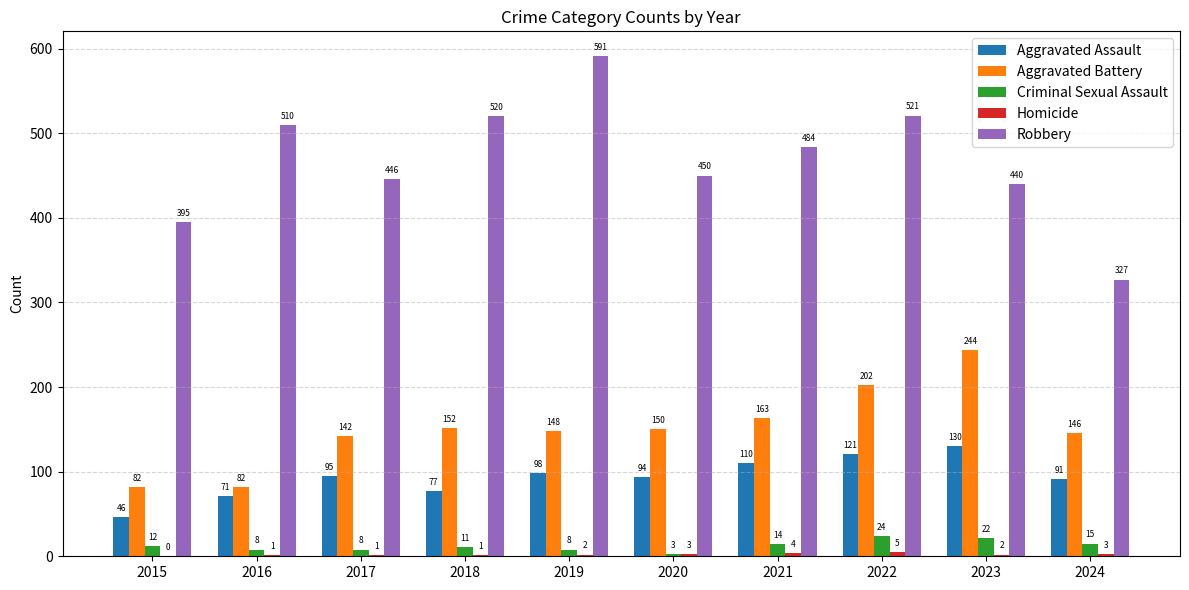

What is the approximate value of Robbery at 2024, to the nearest 5?

325